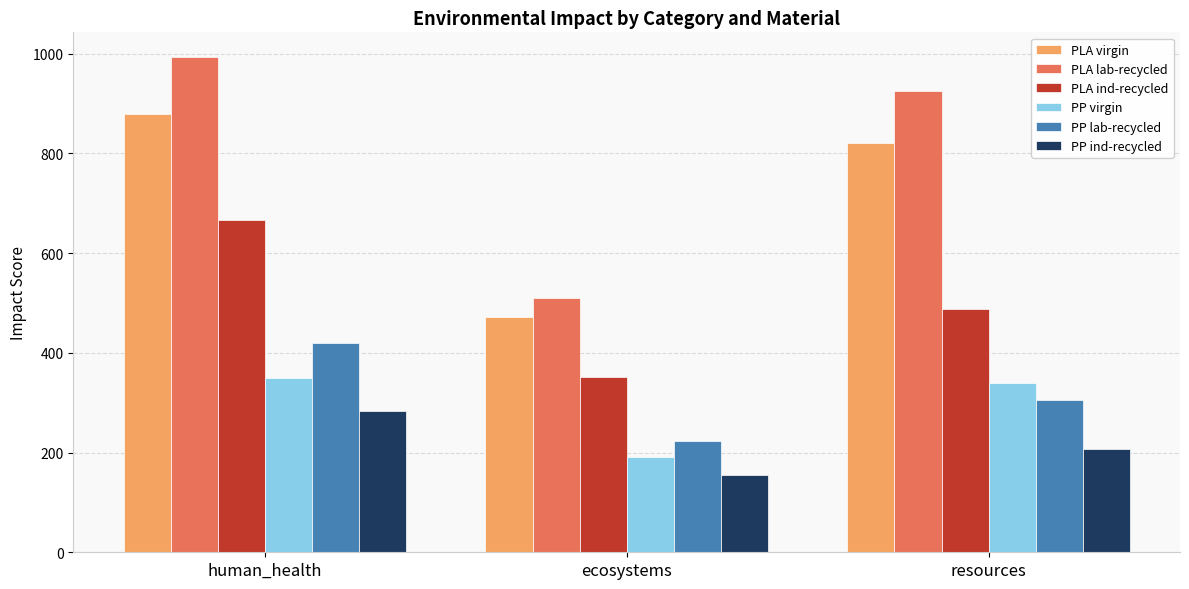

Which category has the highest value in the PLA lab-recycled series?

human_health